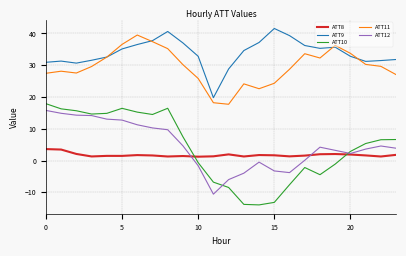

What is the smallest value displayed?

-13.9